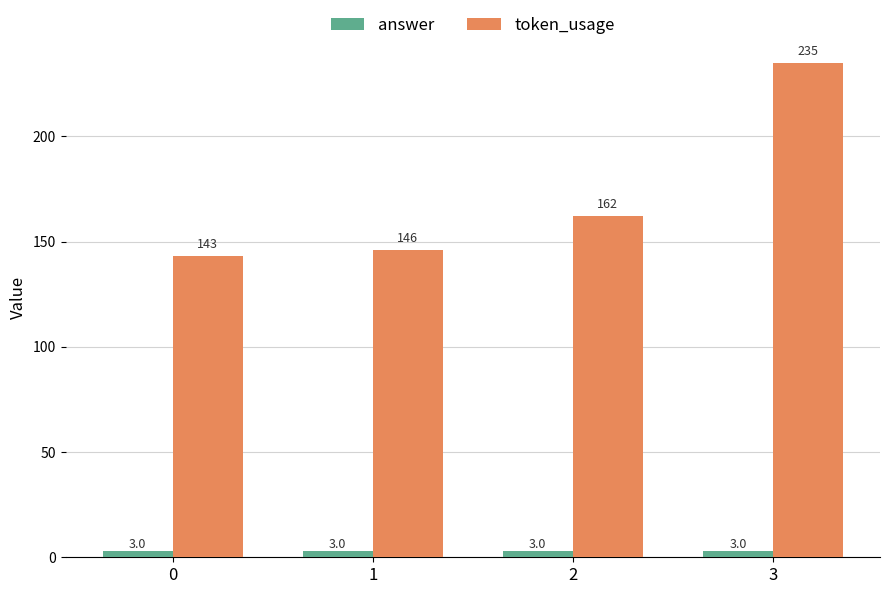

Read the answer value at 0.

3